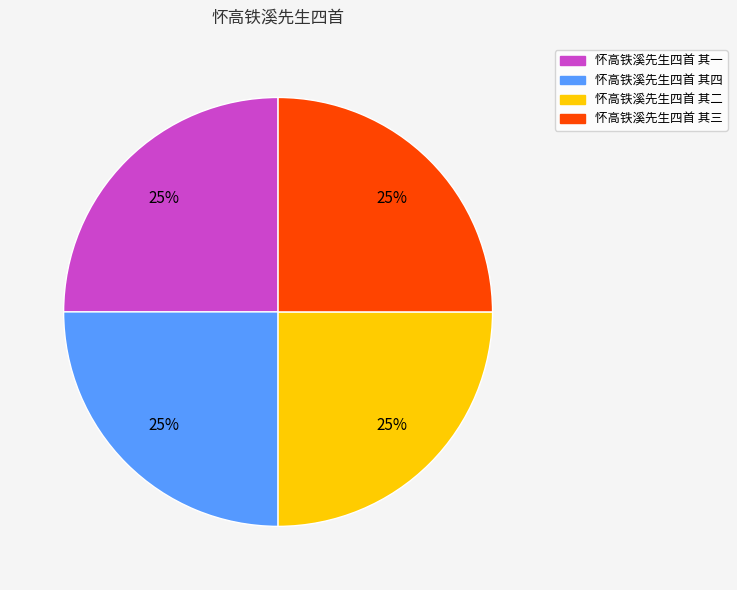

To the nearest percent, what portion does 怀高铁溪先生四首 其三 represent?

25%